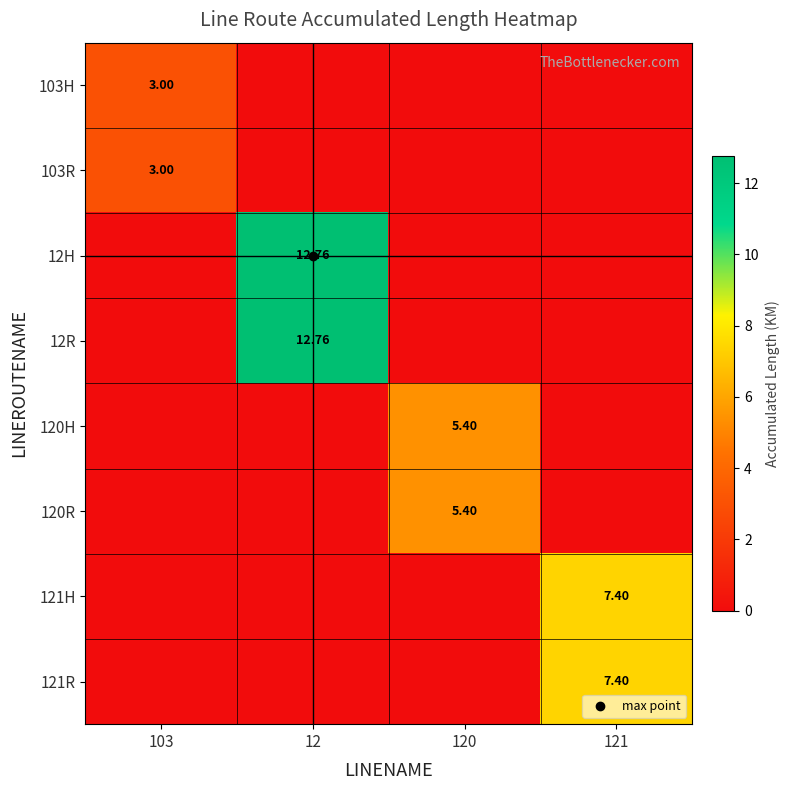

Which series has the largest total across all categories?

12H